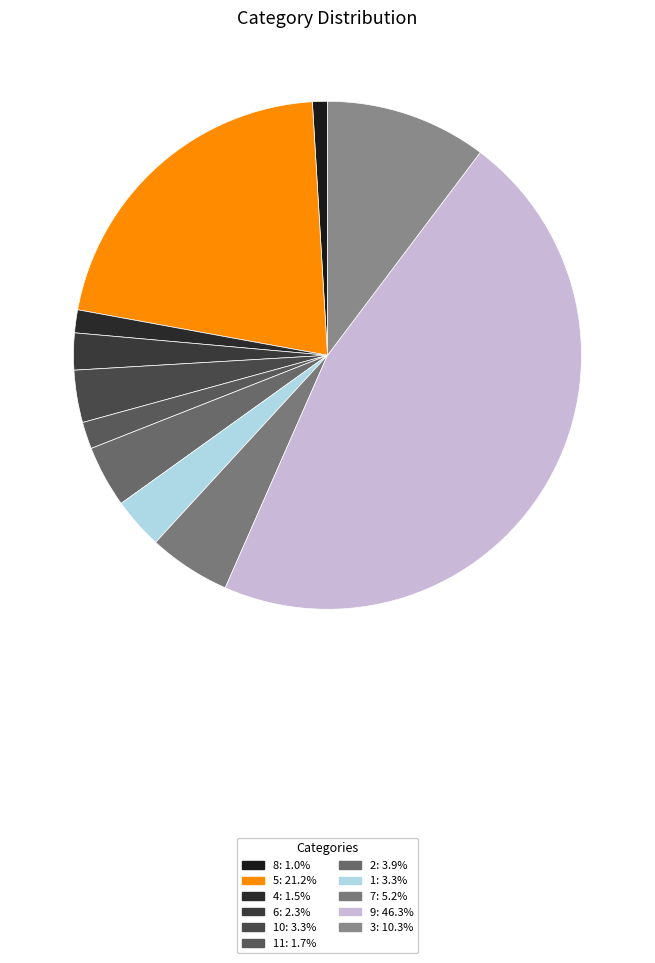

How many slices are in this pie chart?

11